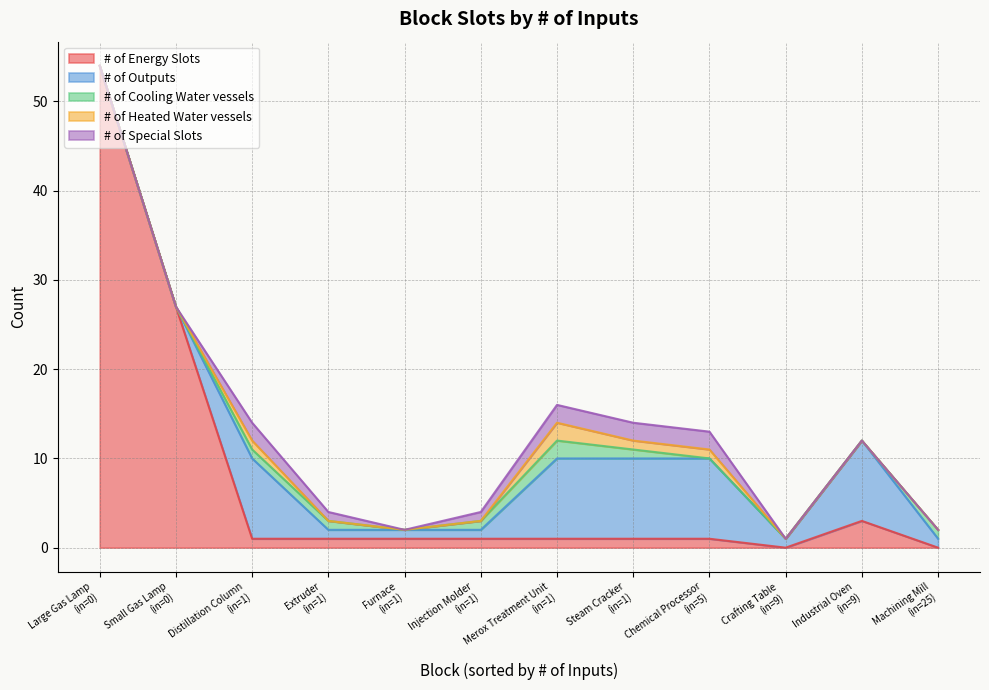

What is the total value across all series at Merox Treatment Unit?

16